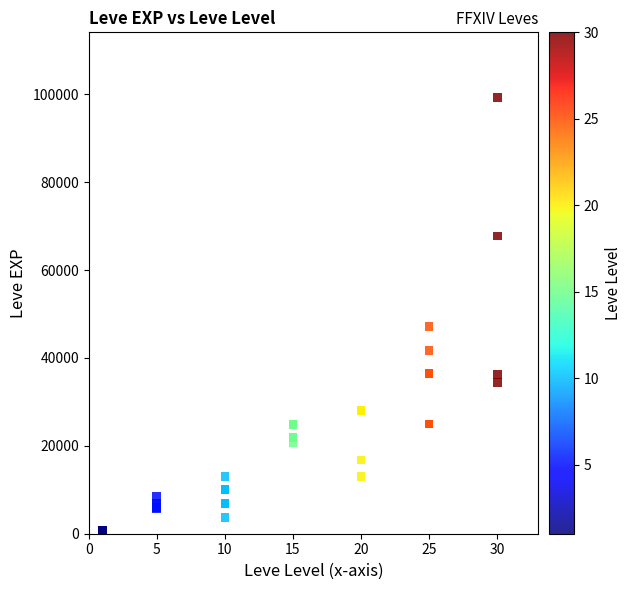

What Y value in the scatter plot is closest to 49690?

47200